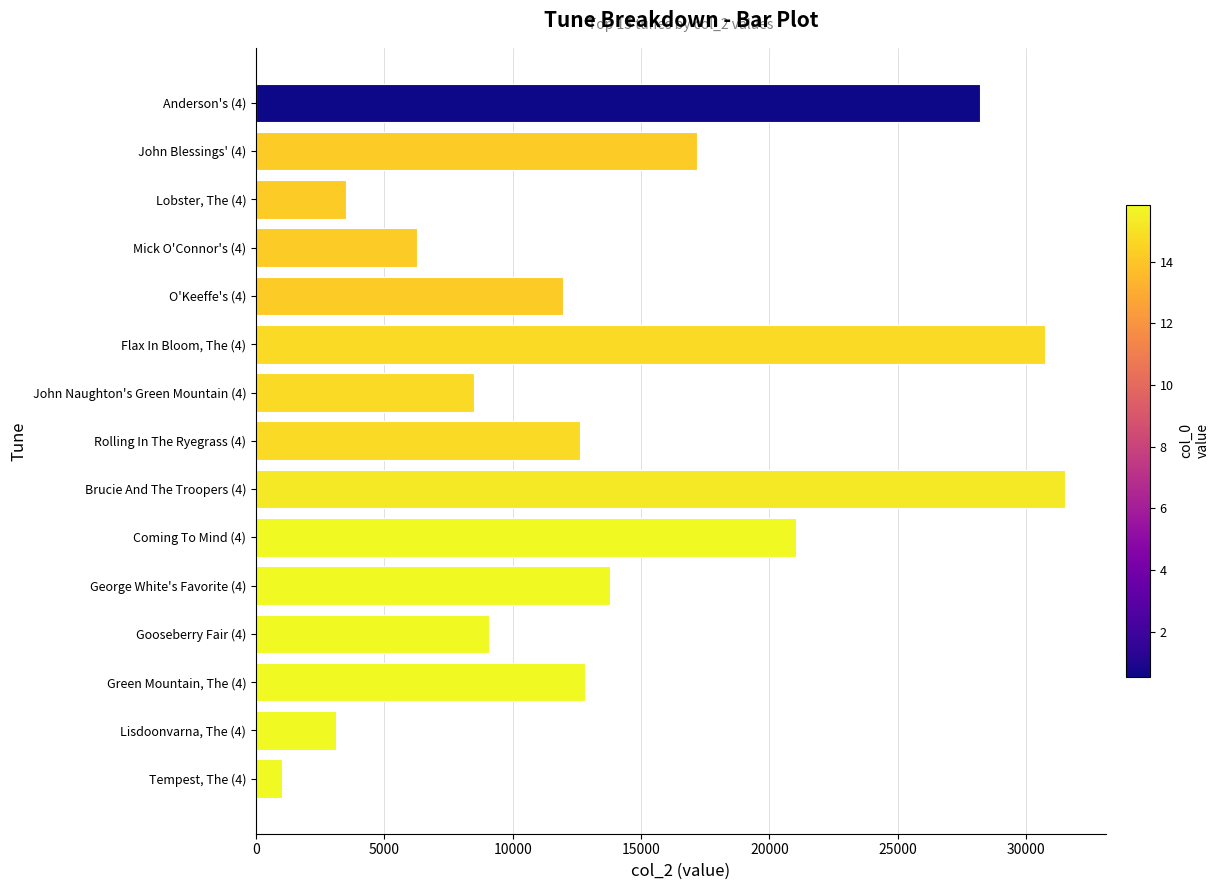

What is the average value?

14087